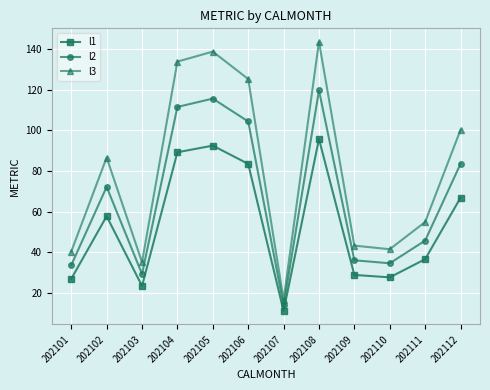

At which category does l3 reach its first local peak?

202102